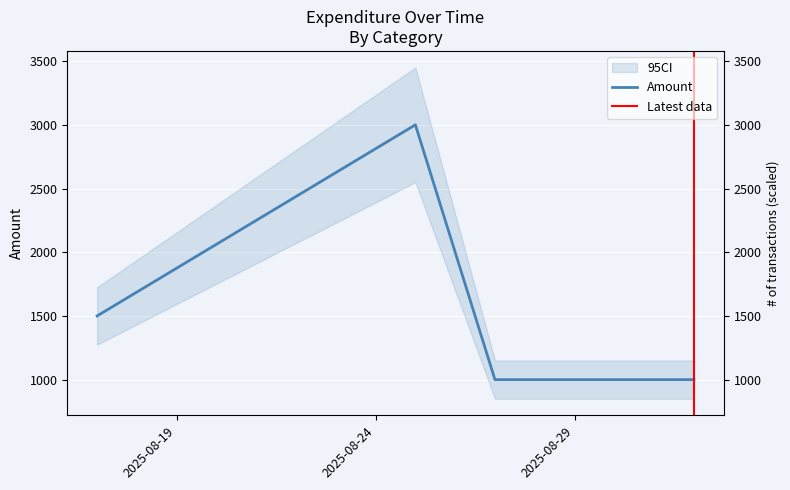

What position from the right is 2025-08-25?

3